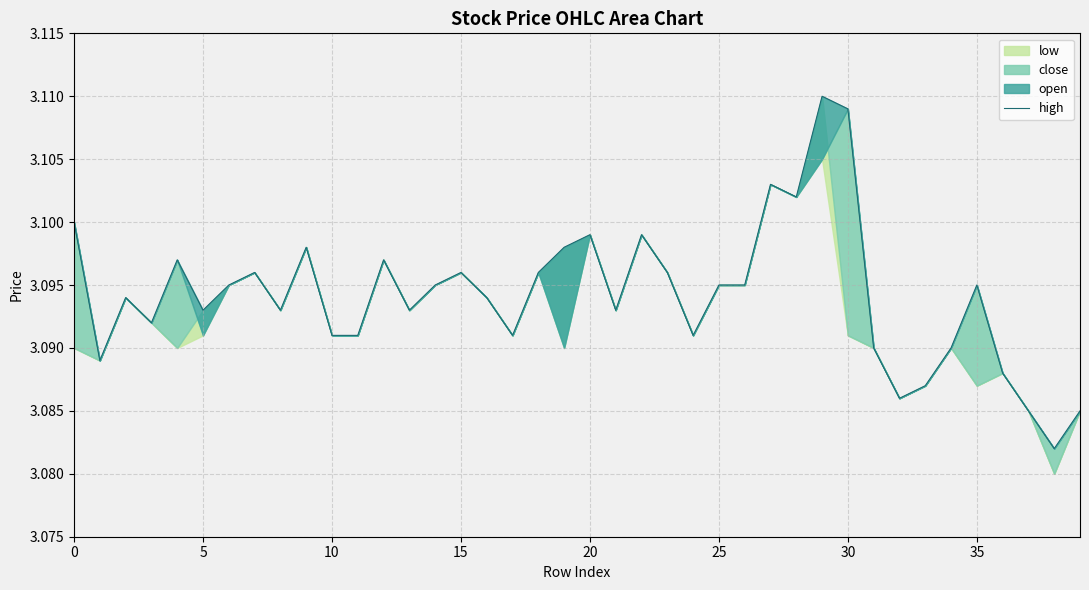

Reading left to right, extract all data points from this chart.

3.1	3.1	3.1	3.1	3.1	3.1	3.1	3.1	3.1	3.1	3.1	3.1	3.1	3.1	3.1	3.1	3.1	3.1	3.1	3.1	3.1	3.1	3.1	3.1	3.1	3.1	3.1	3.1	3.1	3.1	3.1	3.1	3.1	3.1	3.1	3.1	3.1	3.1	3.1	3.1